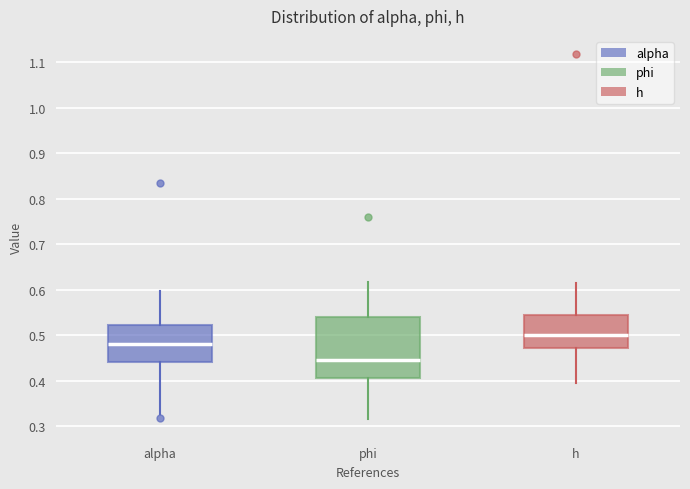

Reading left to right, transcribe this box plot: for each box, give where its median line is, the range the box spans, and where its two whiskers end, as read against the y-axis. The values are not printed on the chart, so give them approximately, as read against the axis.

alpha: median 0.48, box 0.44 to 0.52, whiskers 0.33 to 0.60
phi: median 0.45, box 0.41 to 0.54, whiskers 0.31 to 0.62
h: median 0.50, box 0.47 to 0.54, whiskers 0.39 to 0.62